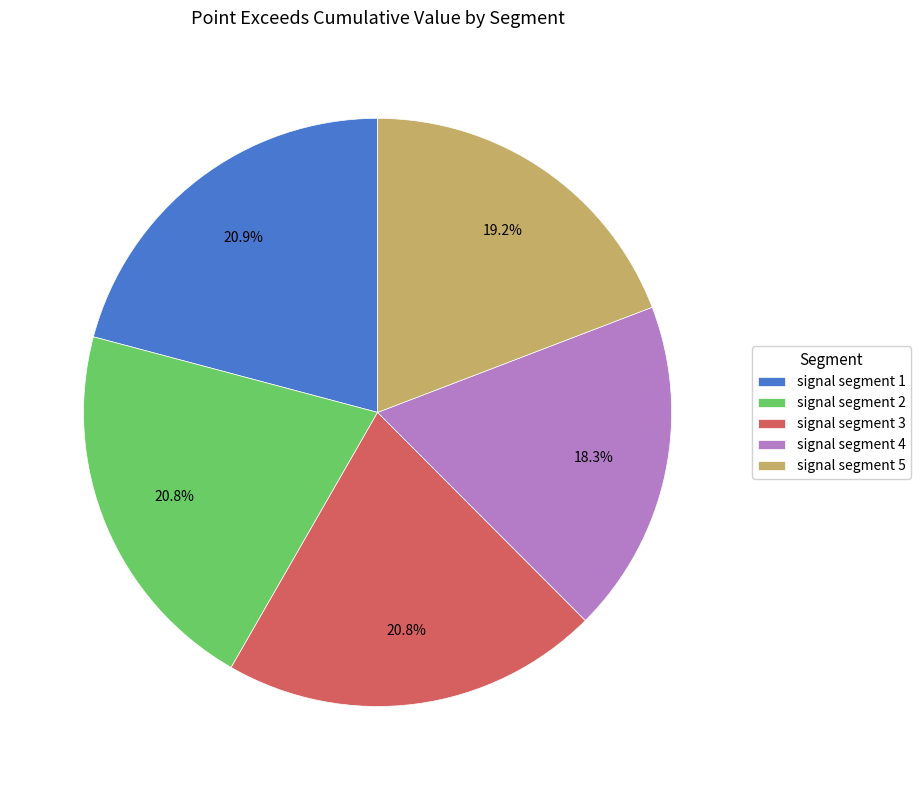

Which slice is the smallest?

signal segment 4